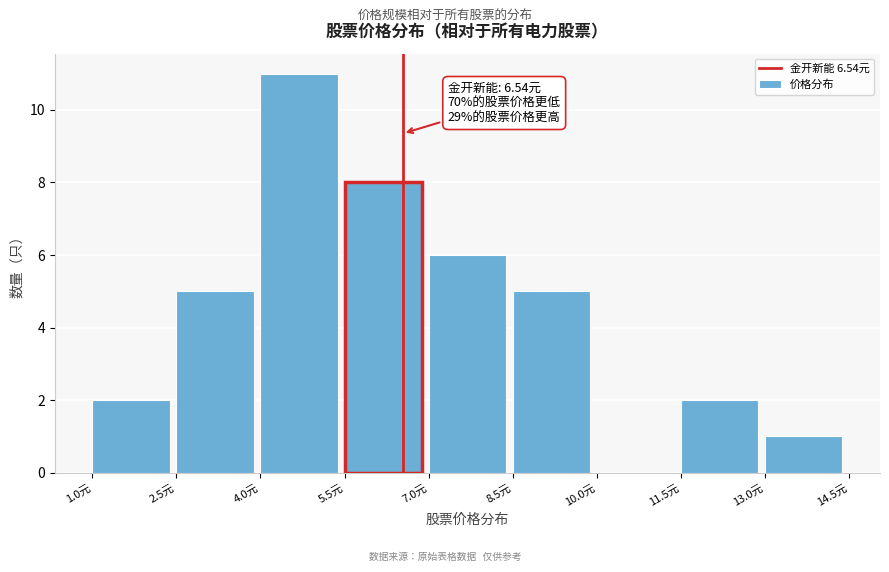

Which range on the x-axis has the tallest bar?

4.0 to 5.5